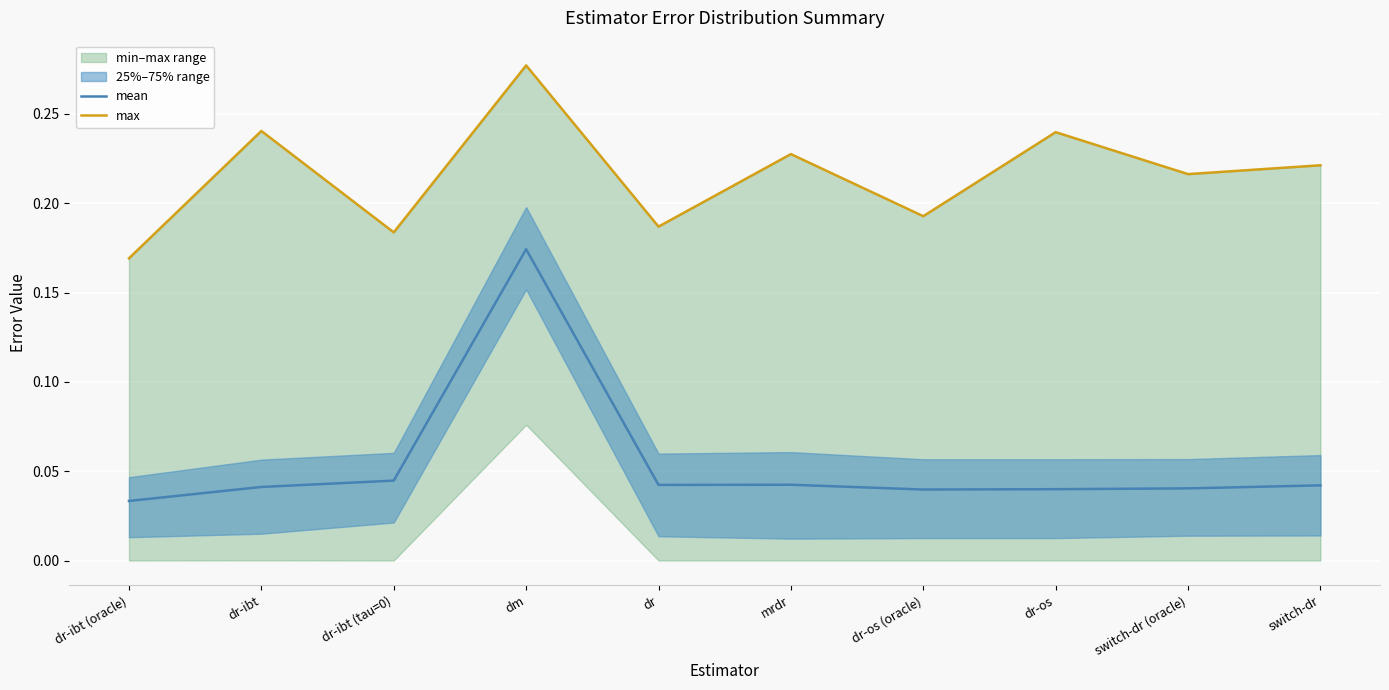

True or false: mean has a value of 0.0 at dr-ibt (oracle).

True